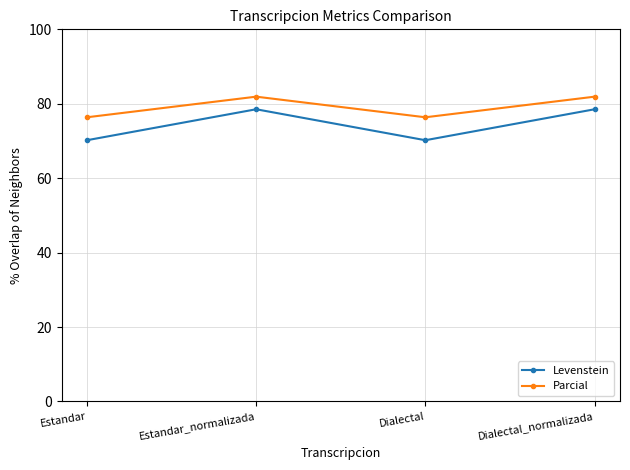

What is the label of the 3rd point from the left?

Dialectal